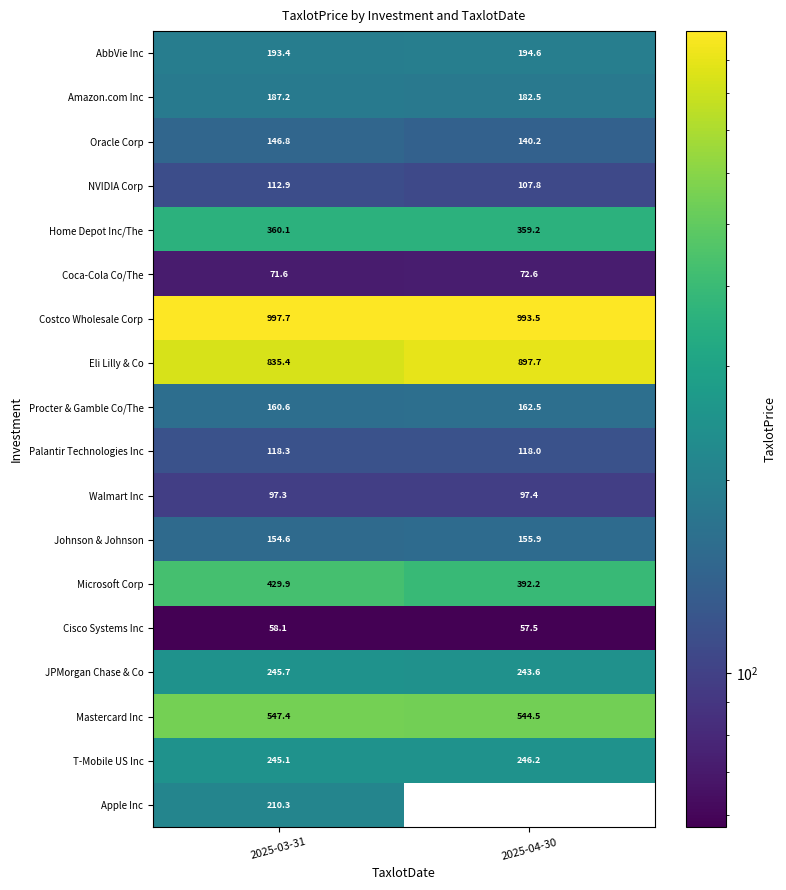

What is the maximum value shown in the chart?

997.7